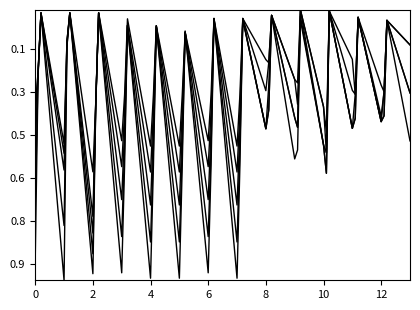

Is this an area chart (filled region under the line)?

No